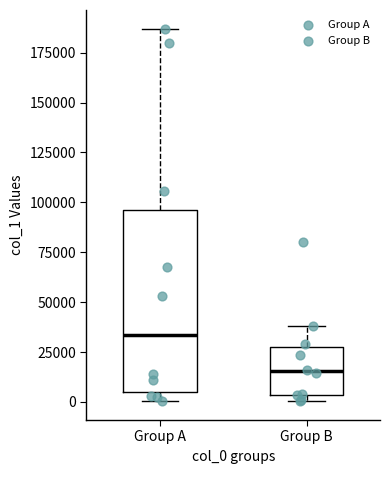

Reading left to right, transcribe this box plot: for each box, give where its median line is, the range the box spans, and where its two whiskers end, as read against the y-axis. The values are not printed on the chart, so give them approximately, as read against the axis.

Group A: median 35000, box 5000 to 95000, whiskers 0 to 185000
Group B: median 15000, box 5000 to 30000, whiskers 0 to 40000